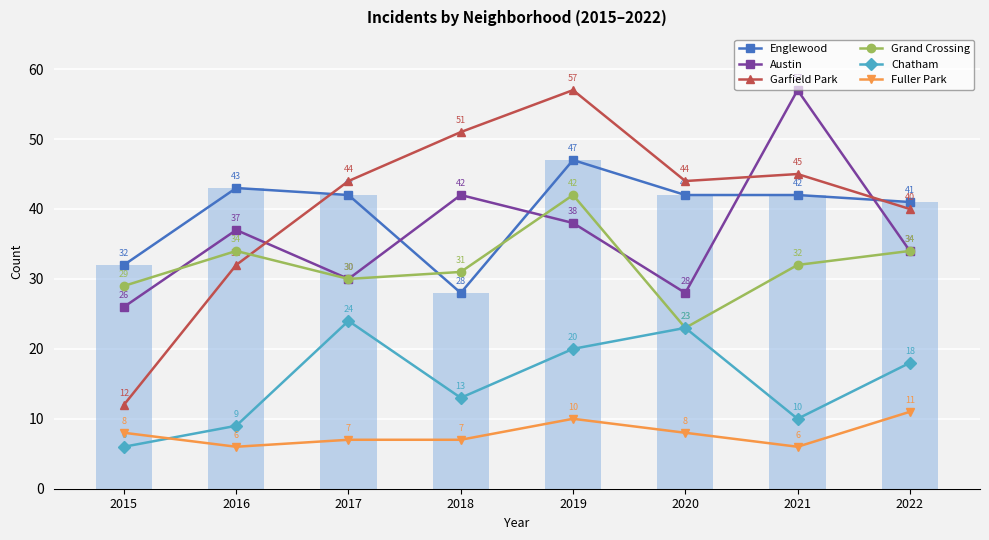

What is the difference between the maximum and second lowest values in the Austin series?

29